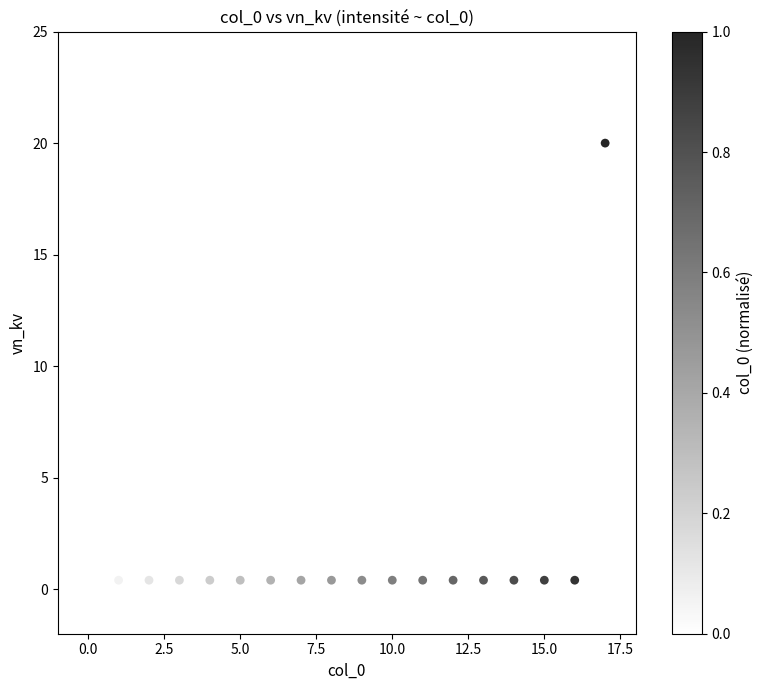

What is the range of Y values (max minus min)?

19.6